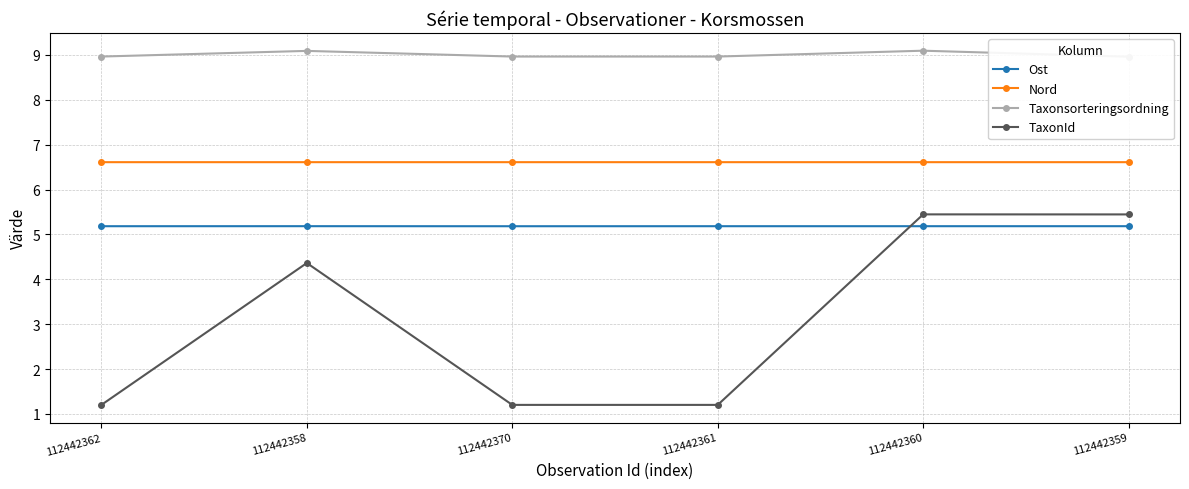

What is the difference between the highest and lowest values at 112442361?

7.8